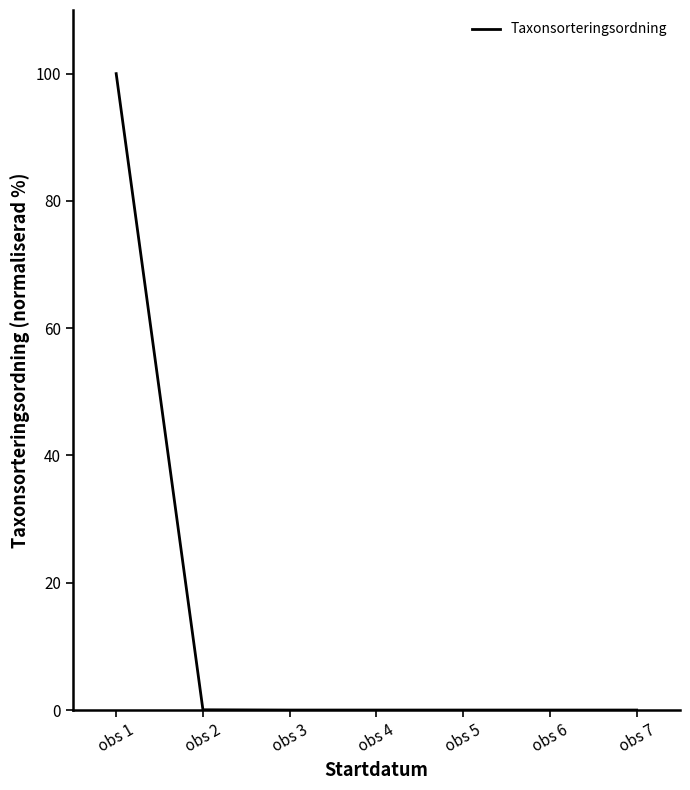

Which label corresponds to the largest value in the chart?

obs 1